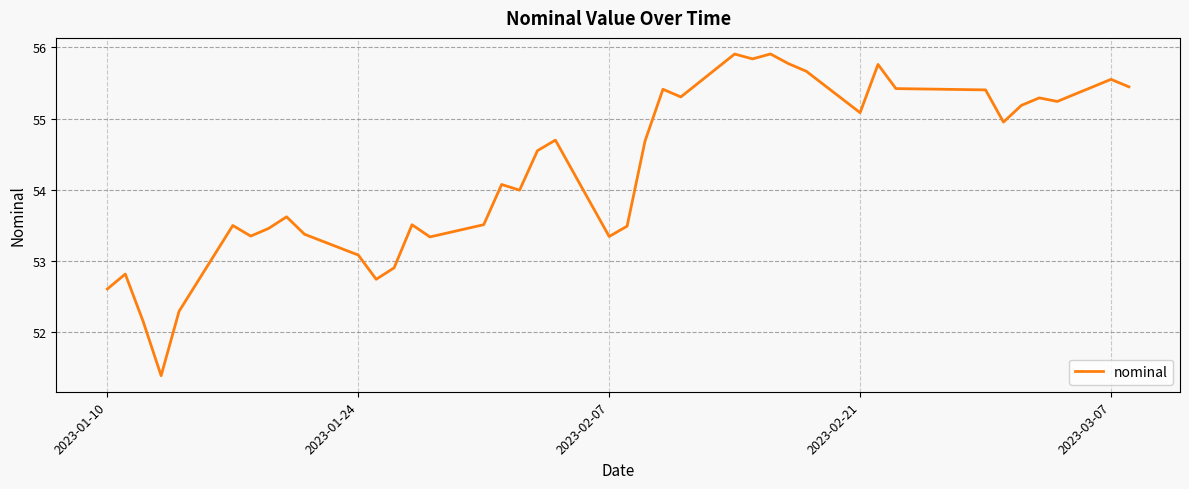

What is the difference between the maximum and minimum values?

4.5